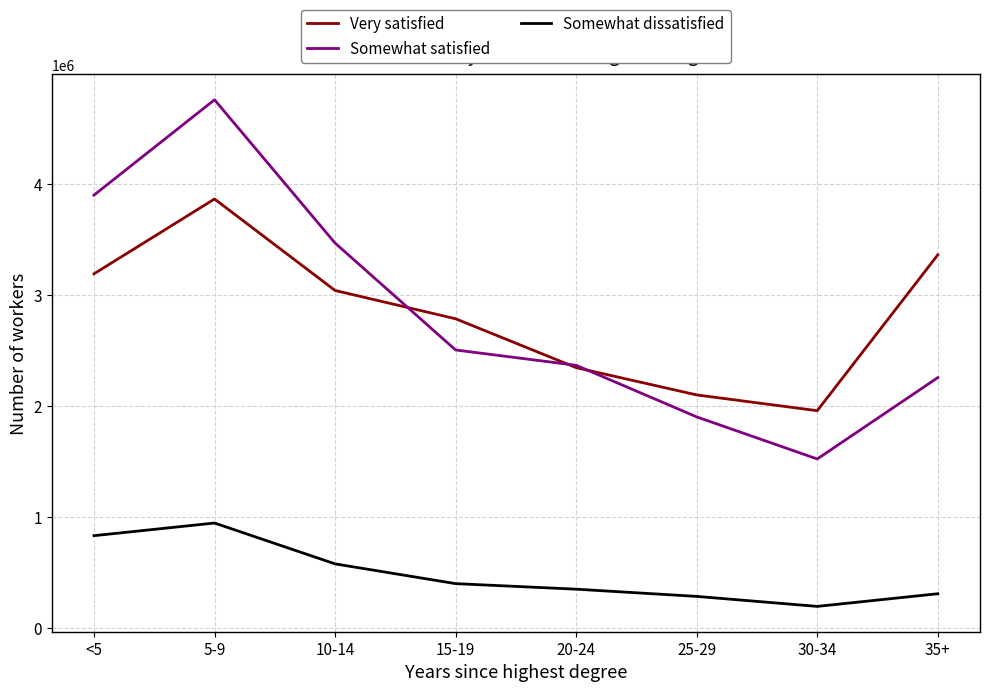

The value of Very satisfied at 25-29 is 2102000. True or false?

True